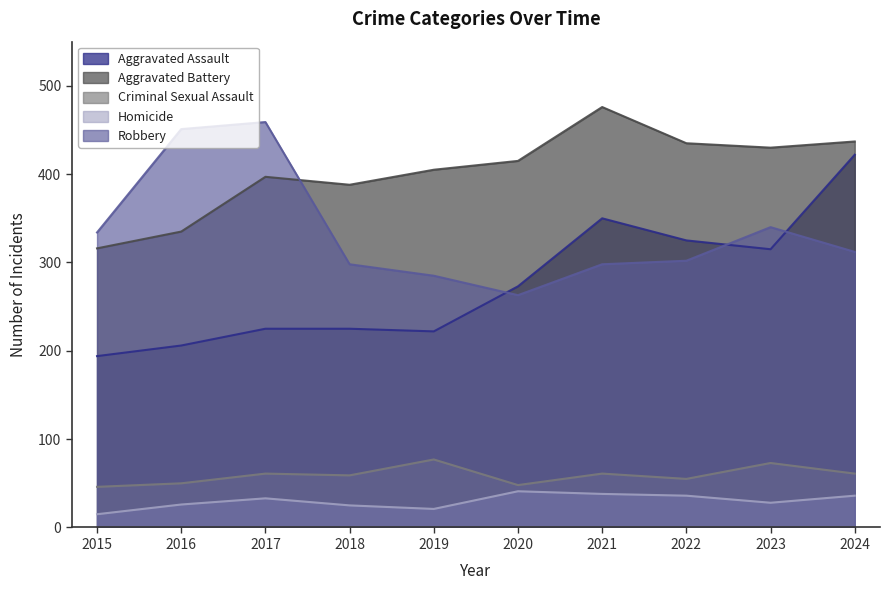

Count the number of data series in this chart.

5